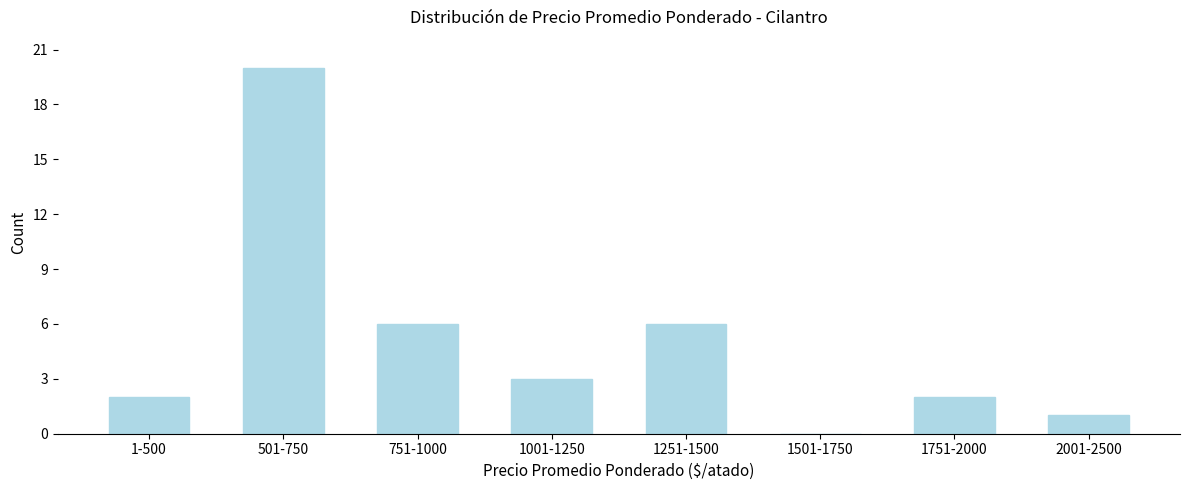

Reading left to right, transcribe all the data shown in this chart.

1-500=2	501-750=20	751-1000=6	1001-1250=3	1251-1500=6	1501-1750=0	1751-2000=2	2001-2500=1